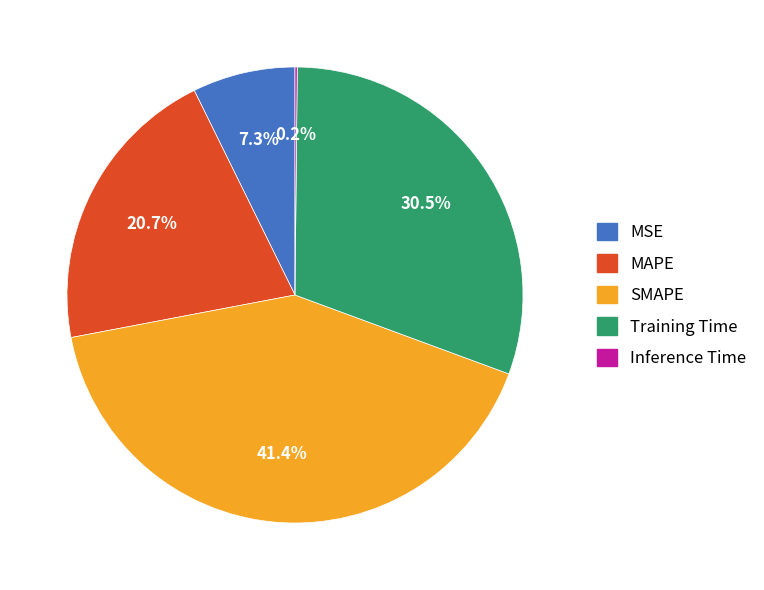

Does Training Time represent more than half of the total?

No